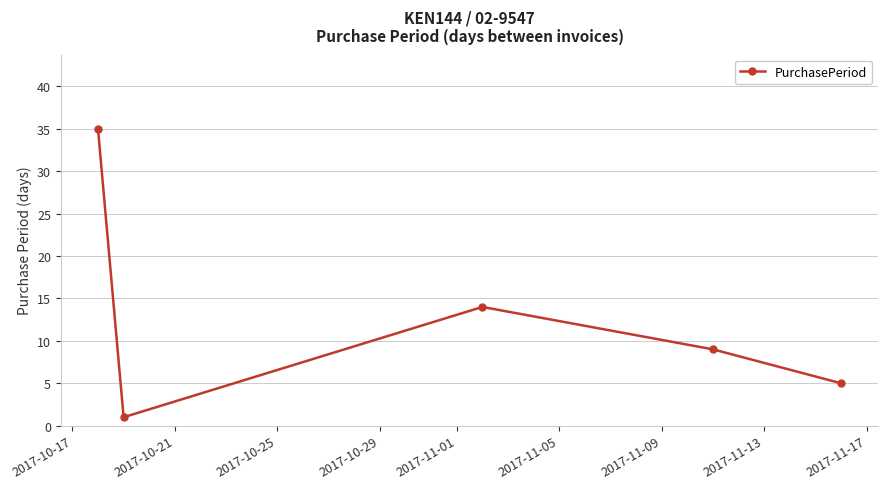

How many distinct data groups are displayed?

1